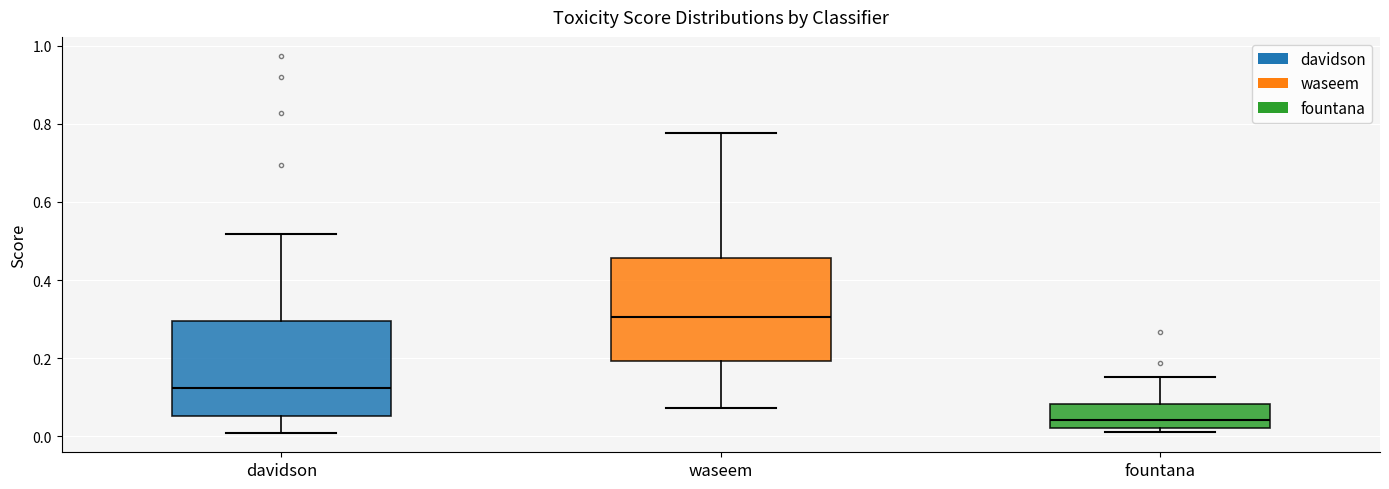

Comparing the boxes themselves (not the whiskers), which one is the tallest?

waseem